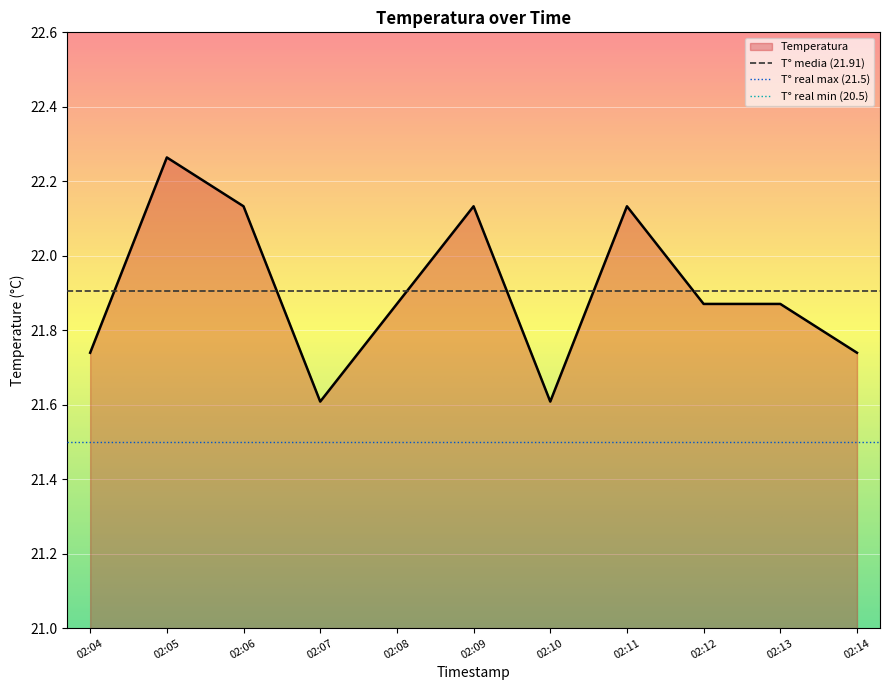

Which has a higher value, 02:14 or 02:10?

02:14